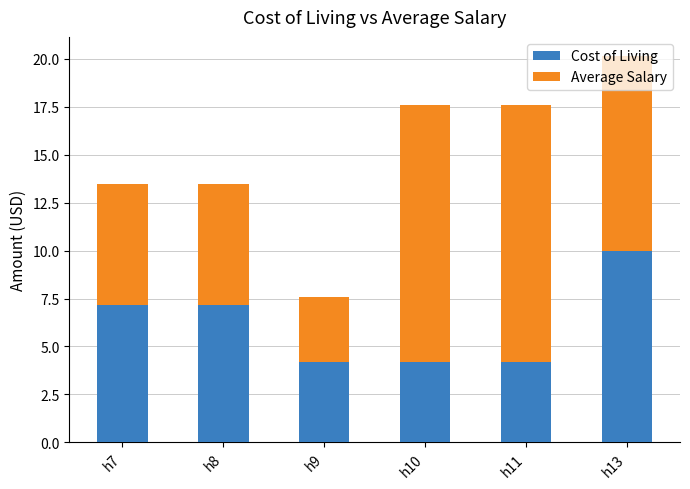

What is the average value of the Cost of Living series?

6.2